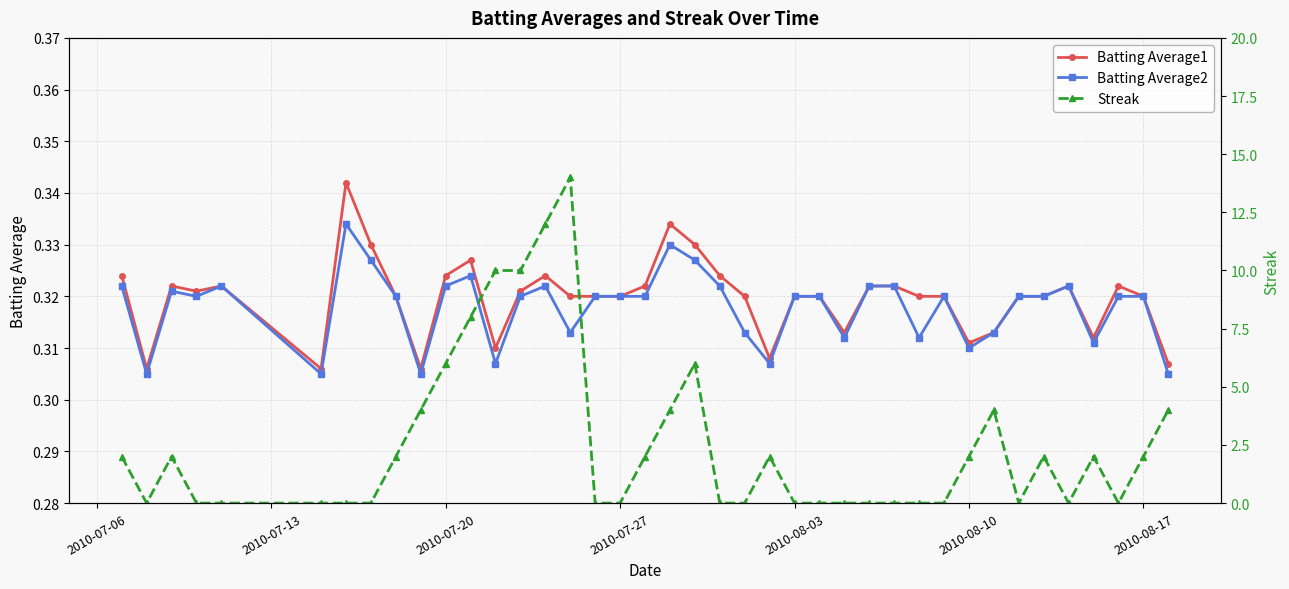

True or false: Batting Average1 has more than 0 points higher than both neighbors.

True